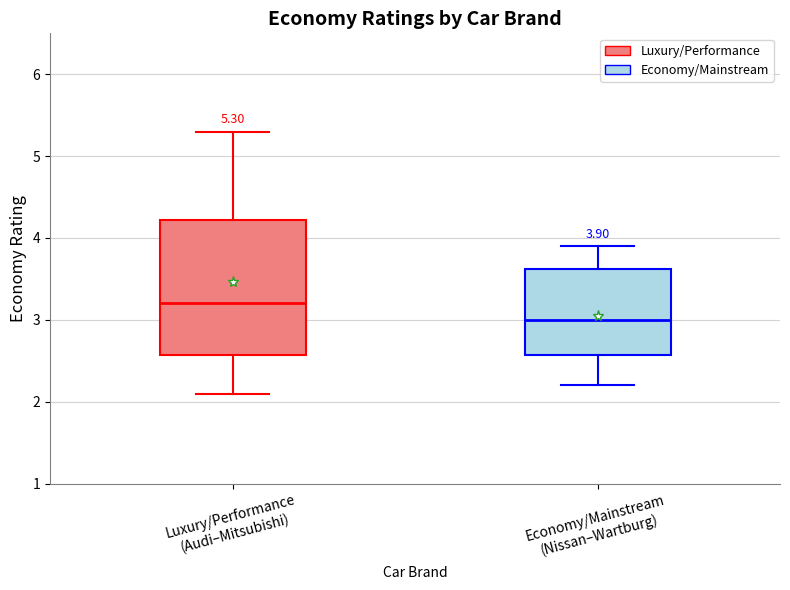

Which box is the tallest, from its lower edge to its upper edge?

Luxury/Performance (Audi–Mitsubishi)